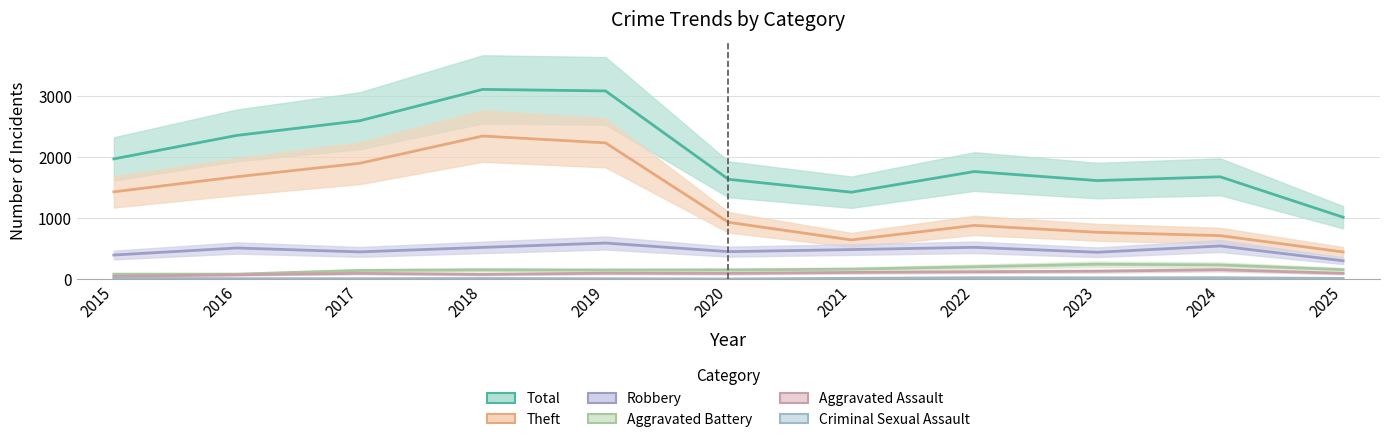

Is this an area chart (filled region under the line)?

No